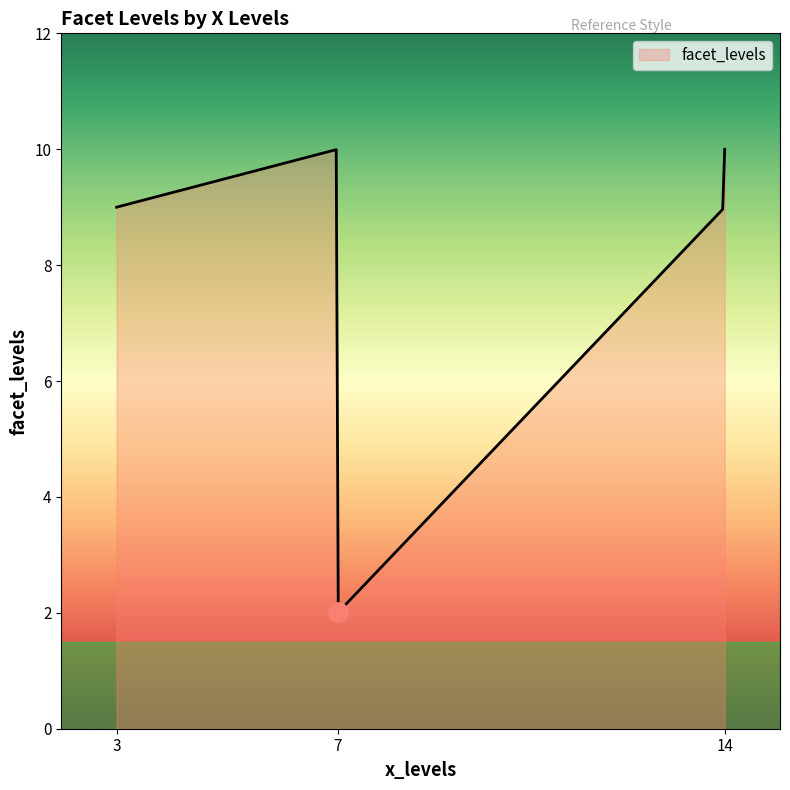

Does the chart have visible grid lines?

No